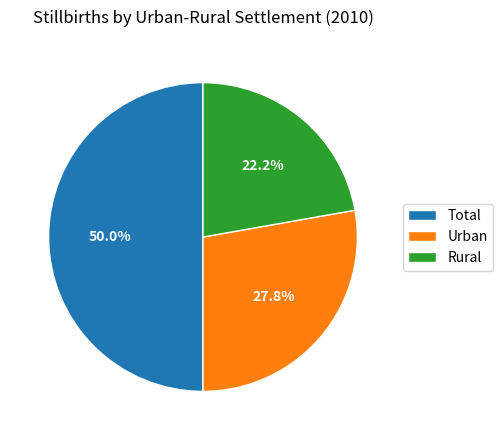

How many slices are in this pie chart?

3